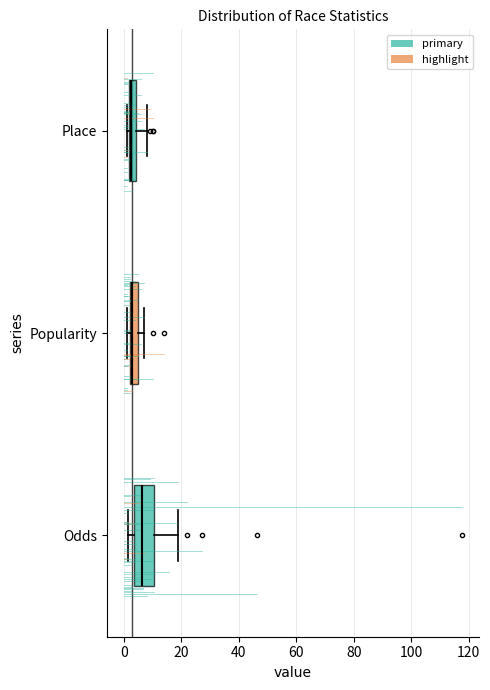

Where is the left edge of the box for Place on the x-axis? The values are not printed on the chart, so give them approximately, as read against the axis.

2